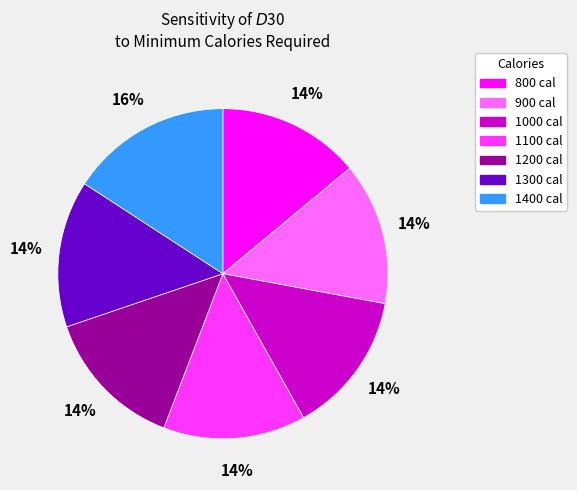

Do 1400 and 1200 together represent more than half of the pie?

No